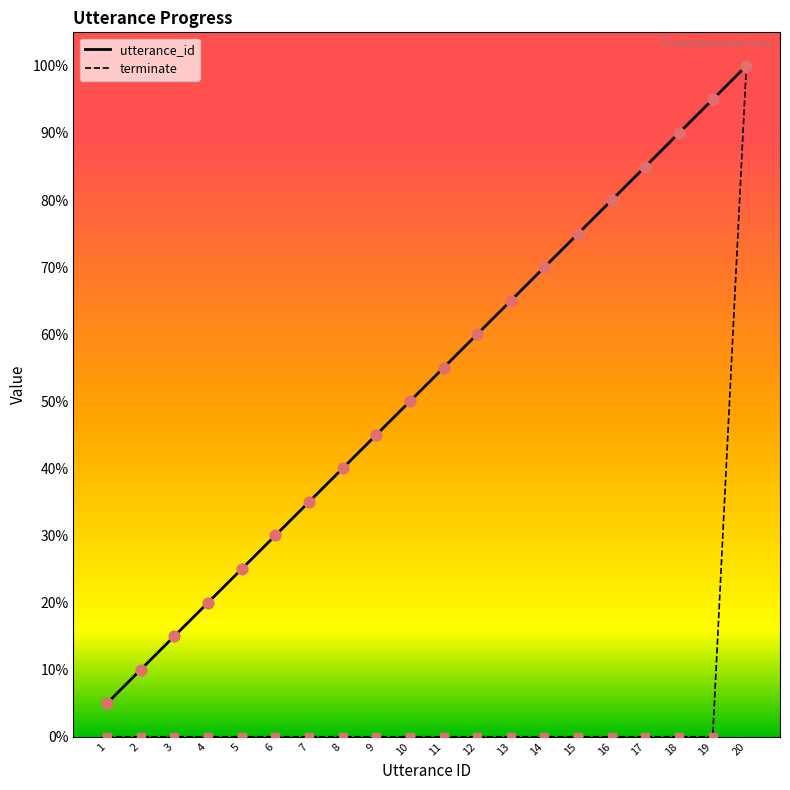

What are all the series names shown in the legend?

utterance_id, terminate